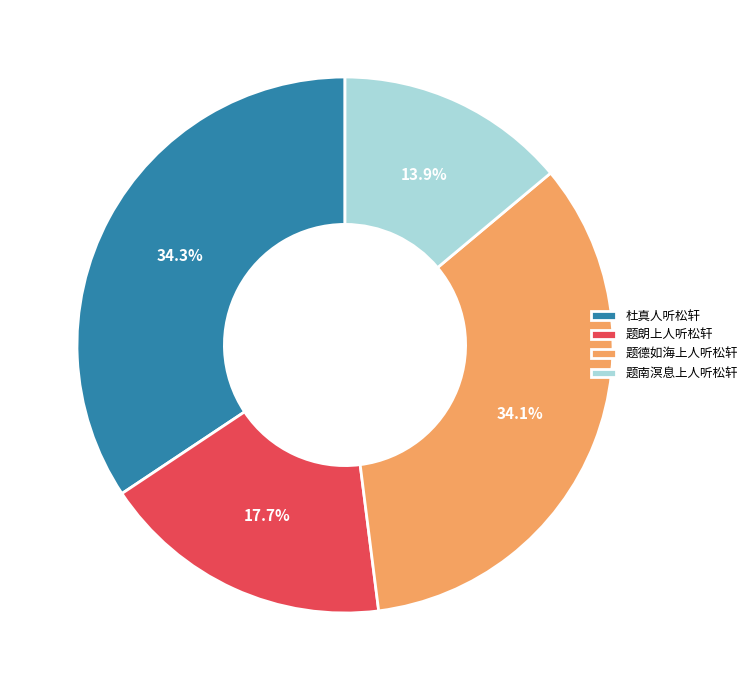

Does 杜真人听松轩 represent more than half of the total?

No